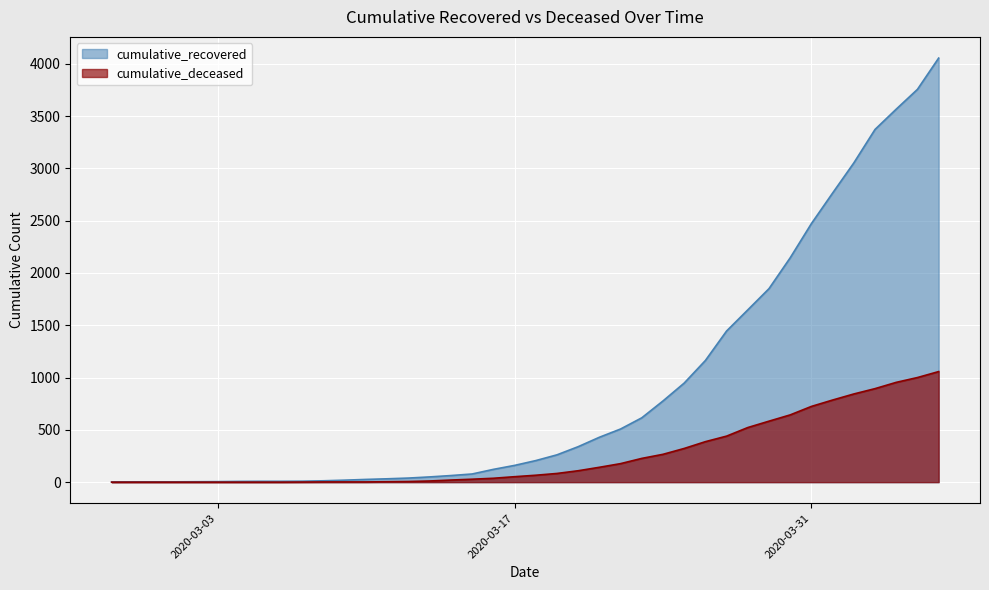

At which label does cumulative_deceased reach its minimum?

2020-02-27